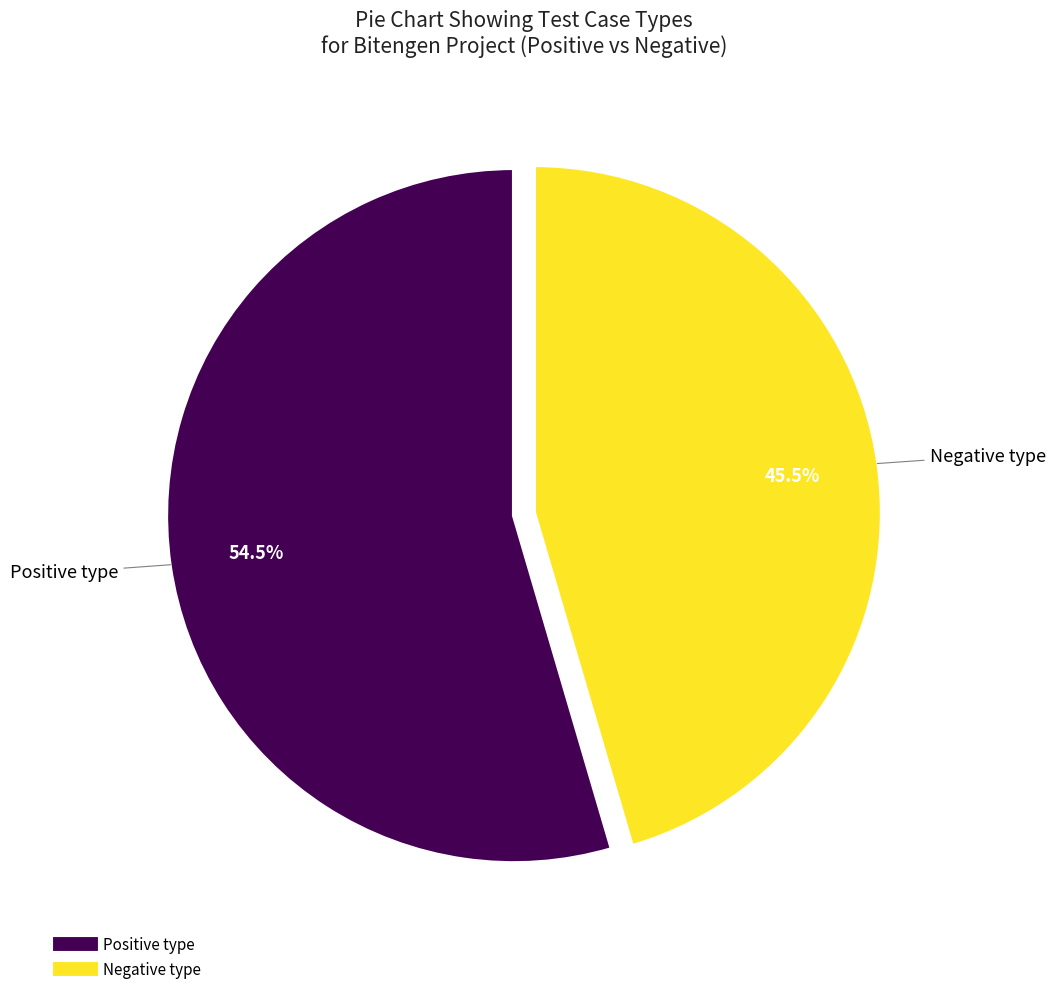

Count the number of slices in the pie.

2